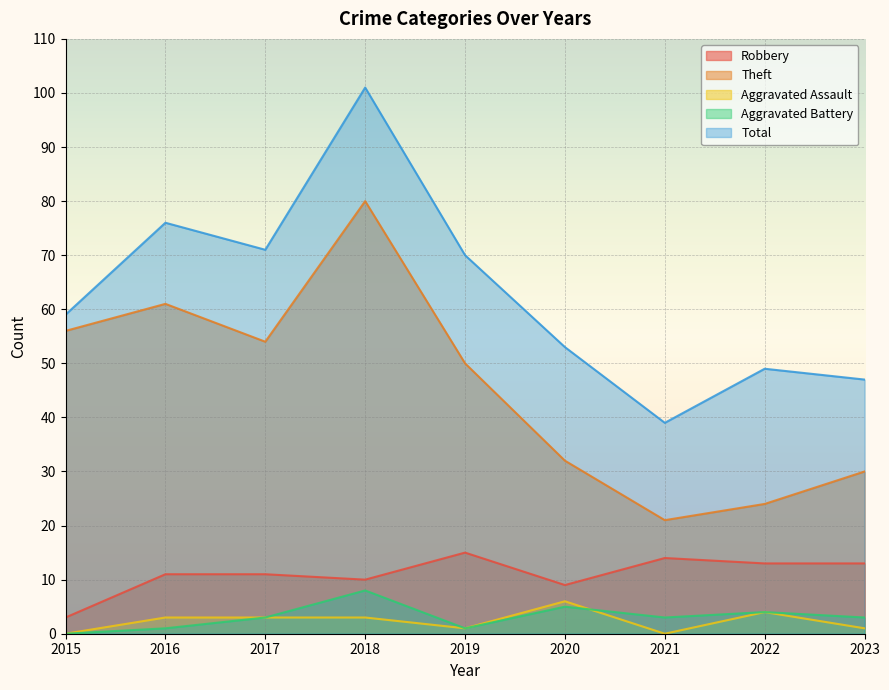

At which category does Robbery reach its first local valley?

2018